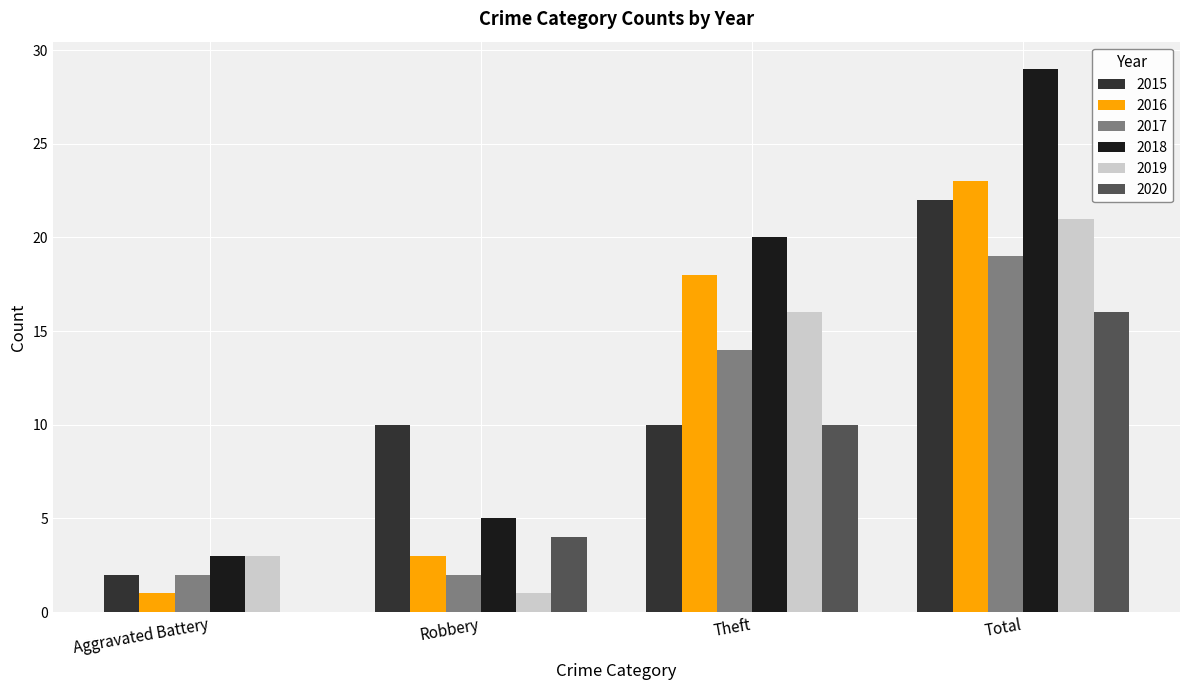

At which category is the sum across all series the highest?

Total